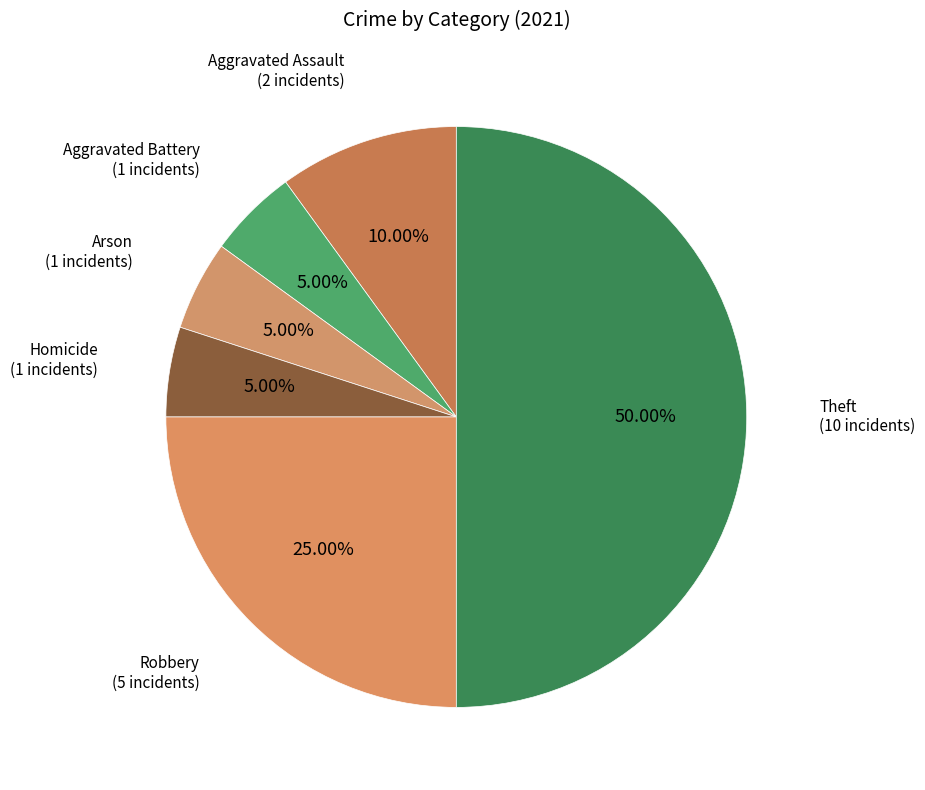

How many segments does this pie chart have?

6